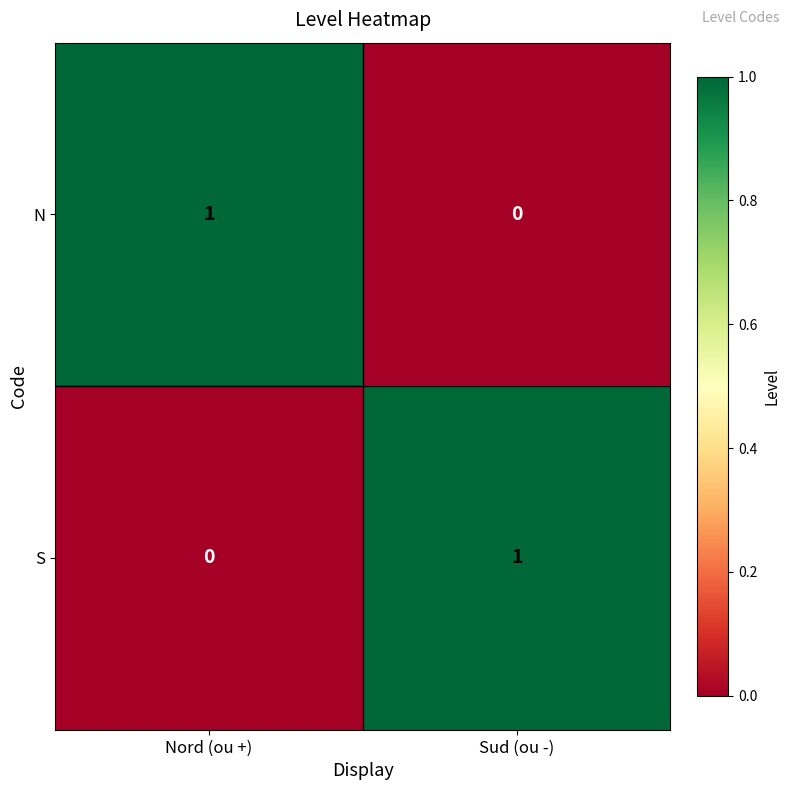

Which category has the lowest value in the N series?

Sud (ou -)